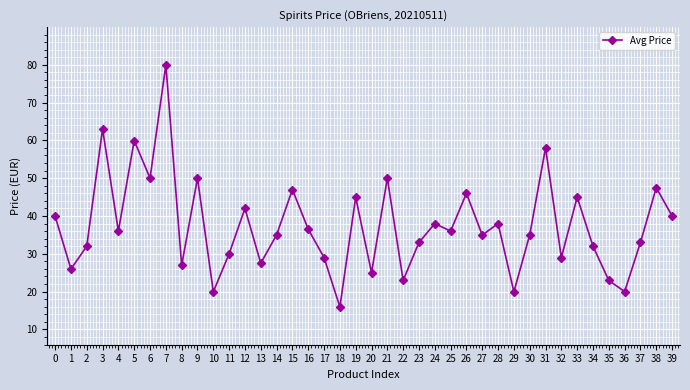

Which label corresponds to the largest value in the chart?

7